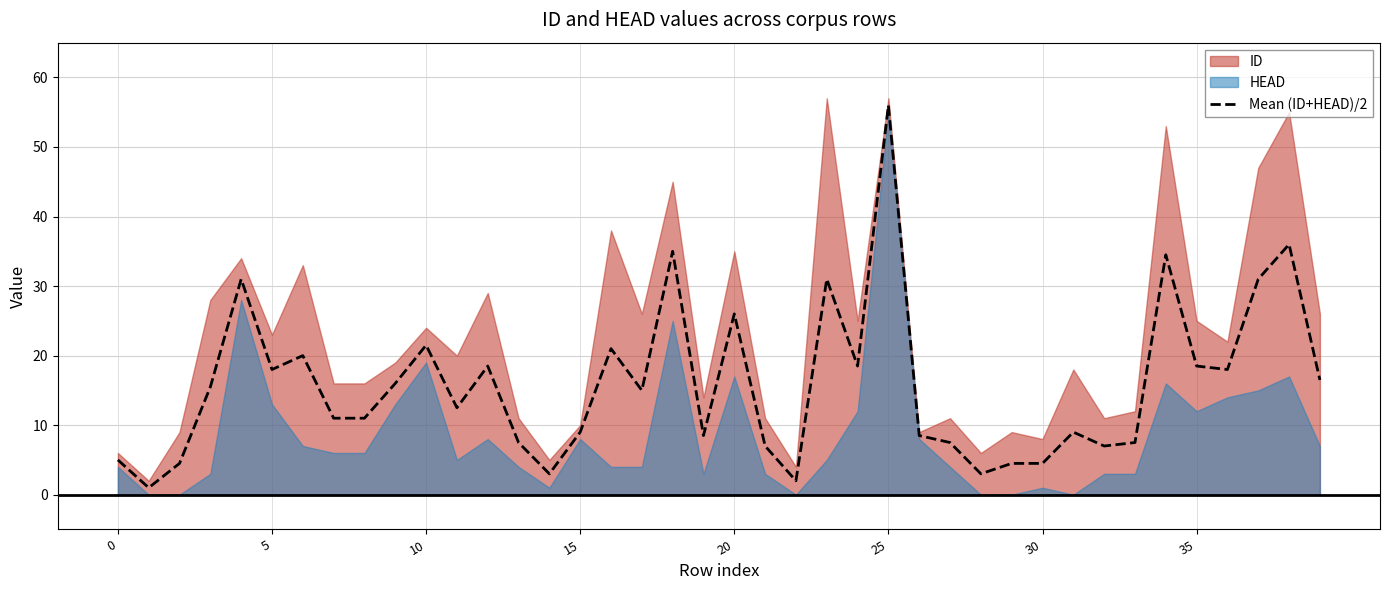

What is the maximum value for Mean (ID+HEAD)/2?

56.0